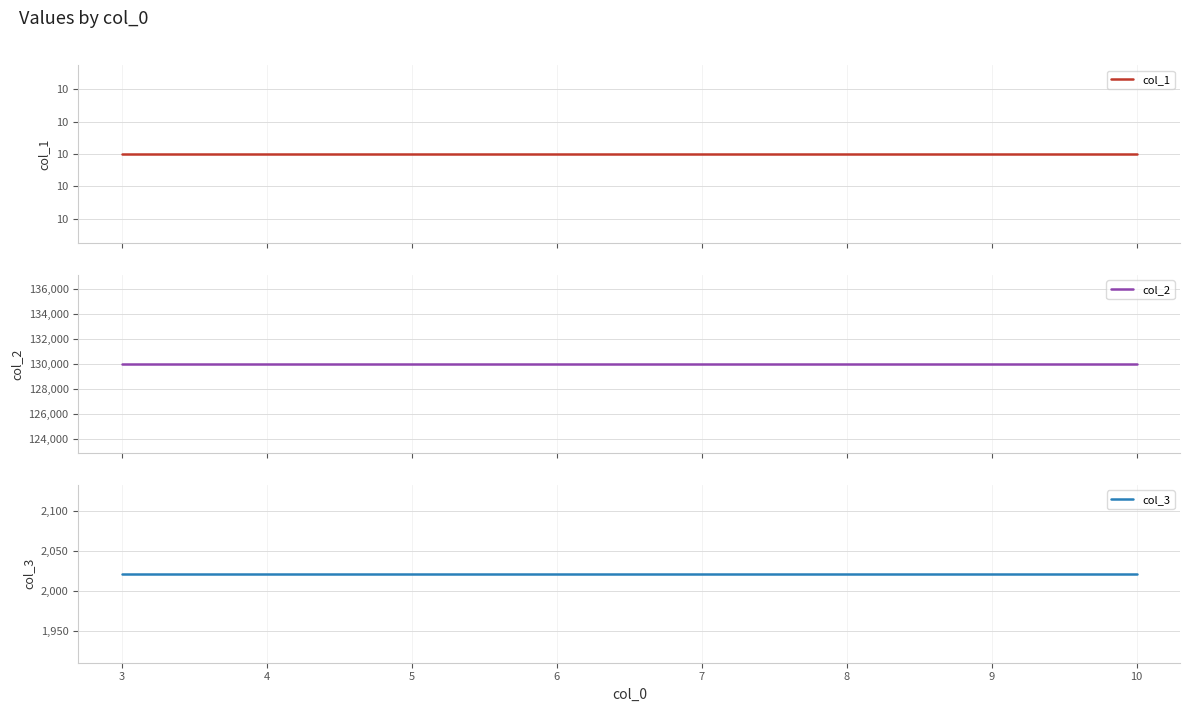

At how many categories does at least one series exceed 42207?

8